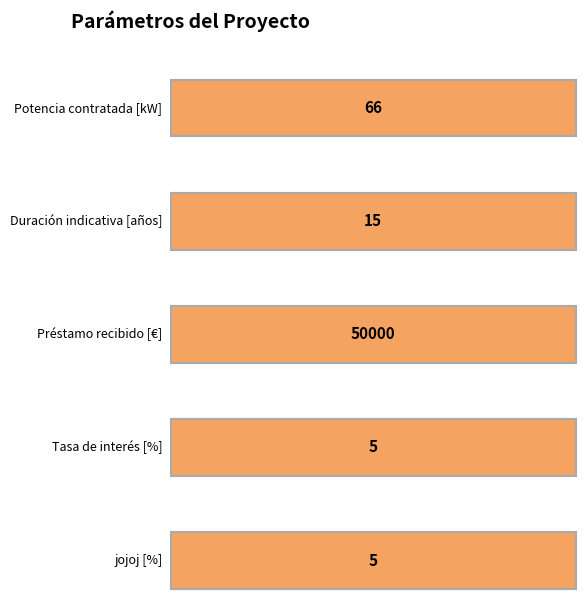

The chart shows a value of 22 at Potencia contratada [kW]. True or false?

False